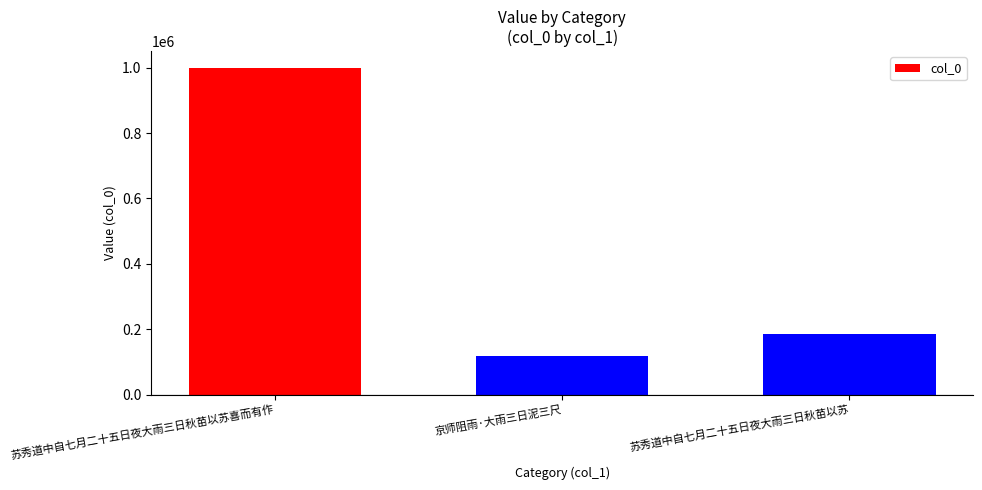

What position from the right is 苏秀道中自七月二十五日夜大雨三日秋苗以苏?

1